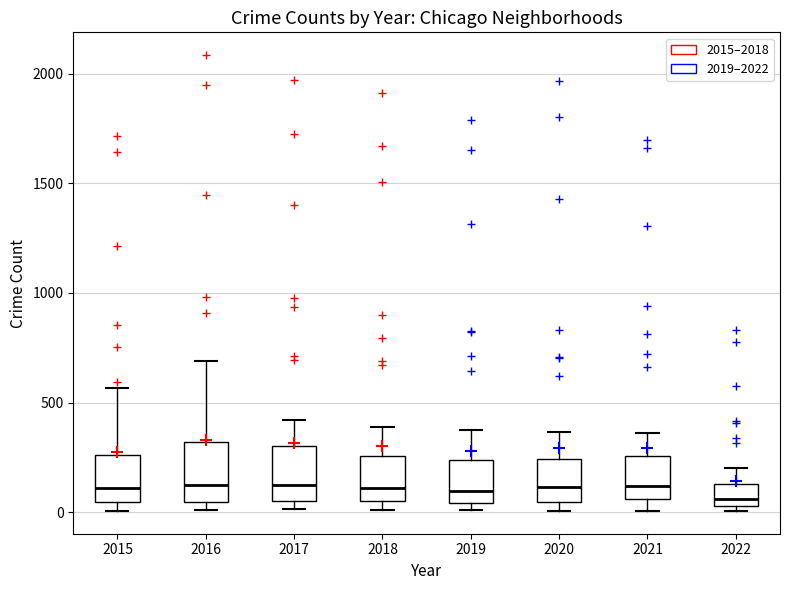

Where is the lower edge of the box at x = 2016 on the y-axis? The values are not printed on the chart, so give them approximately, as read against the axis.

50